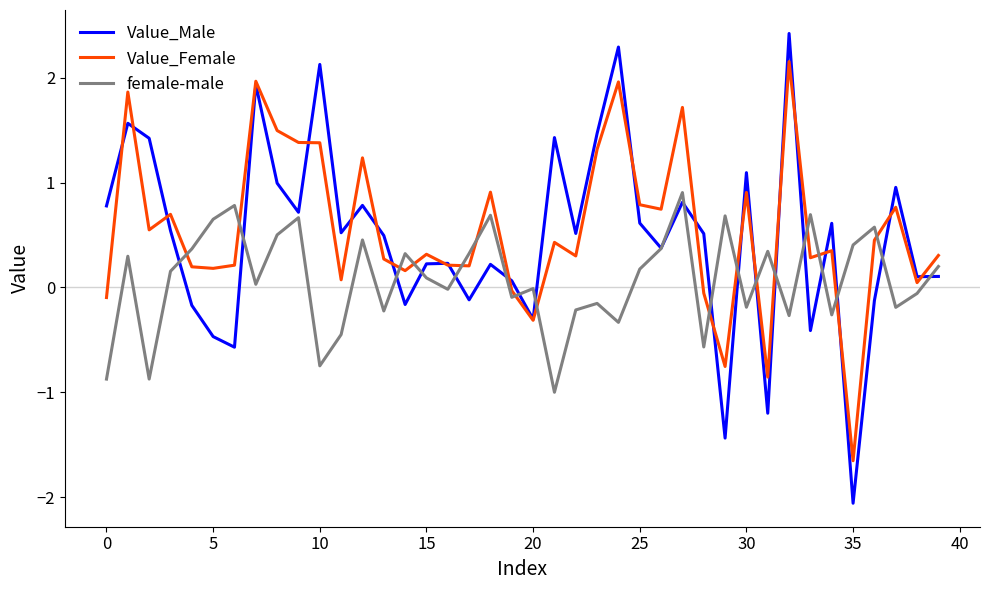

List the series in order of their peak value, lowest first.

female-male, Value_Female, Value_Male